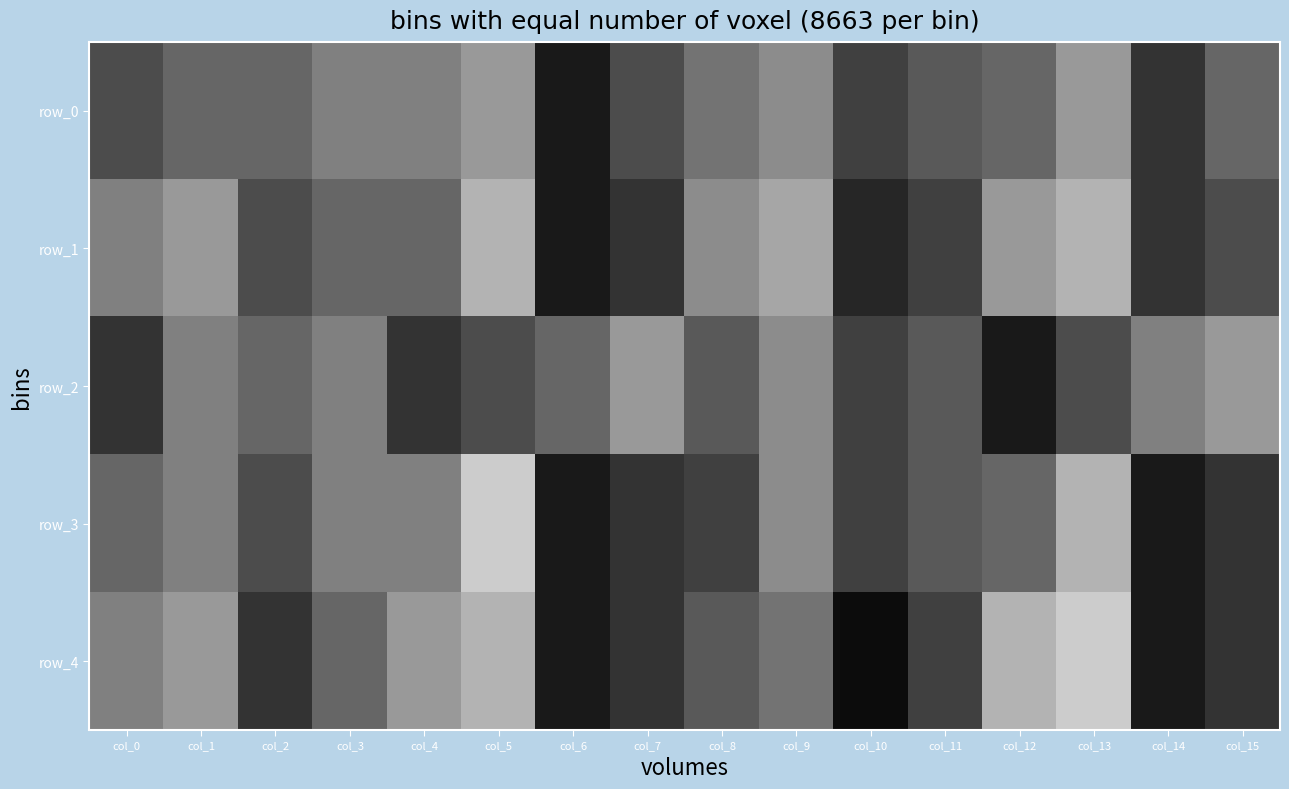

True or false: row_4 has a value of 0.8 at col_1.

False